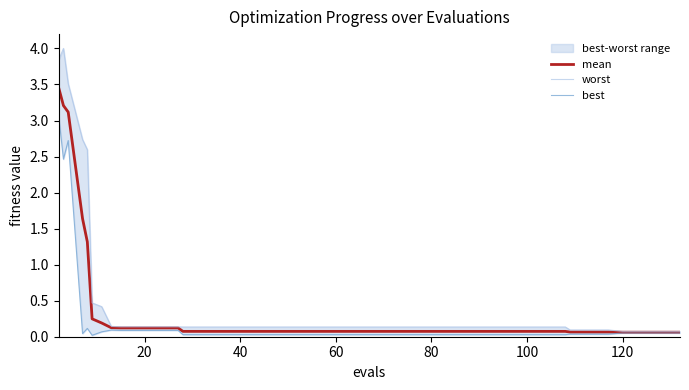

True or false: best and worst intersect in this chart.

False